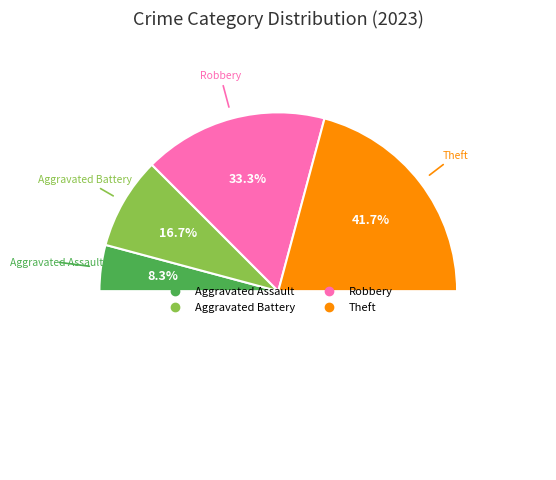

Which slice is the smallest?

Aggravated Assault